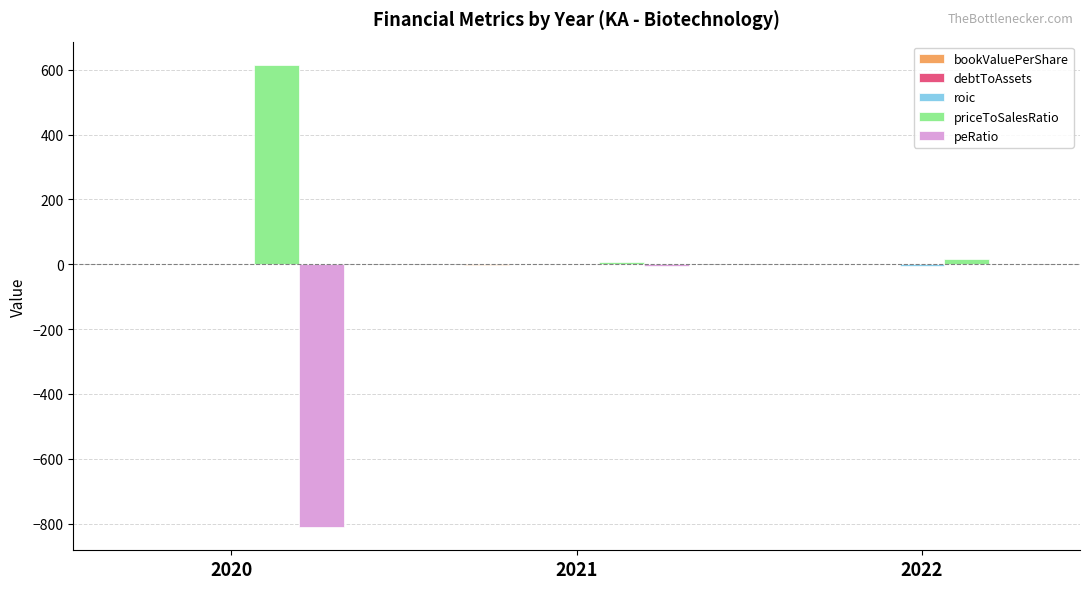

Which category has the highest value in the priceToSalesRatio series?

2020